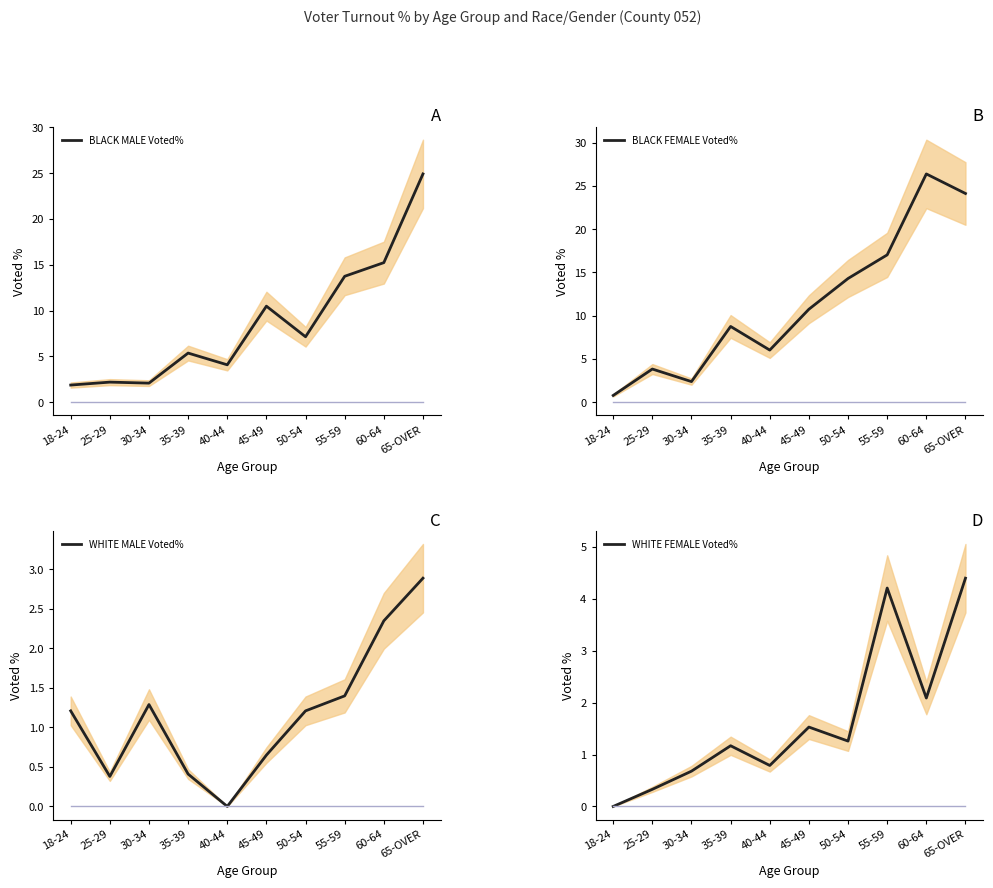

What is the average value of the BLACK FEMALE Voted% series?

11.4